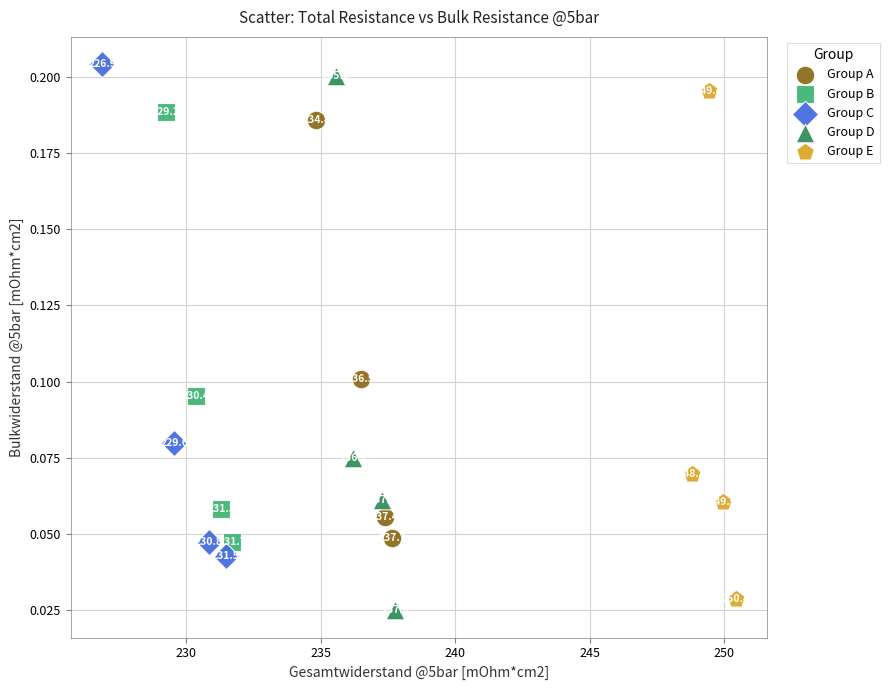

Which series reaches the minimum Y coordinate?

Group D